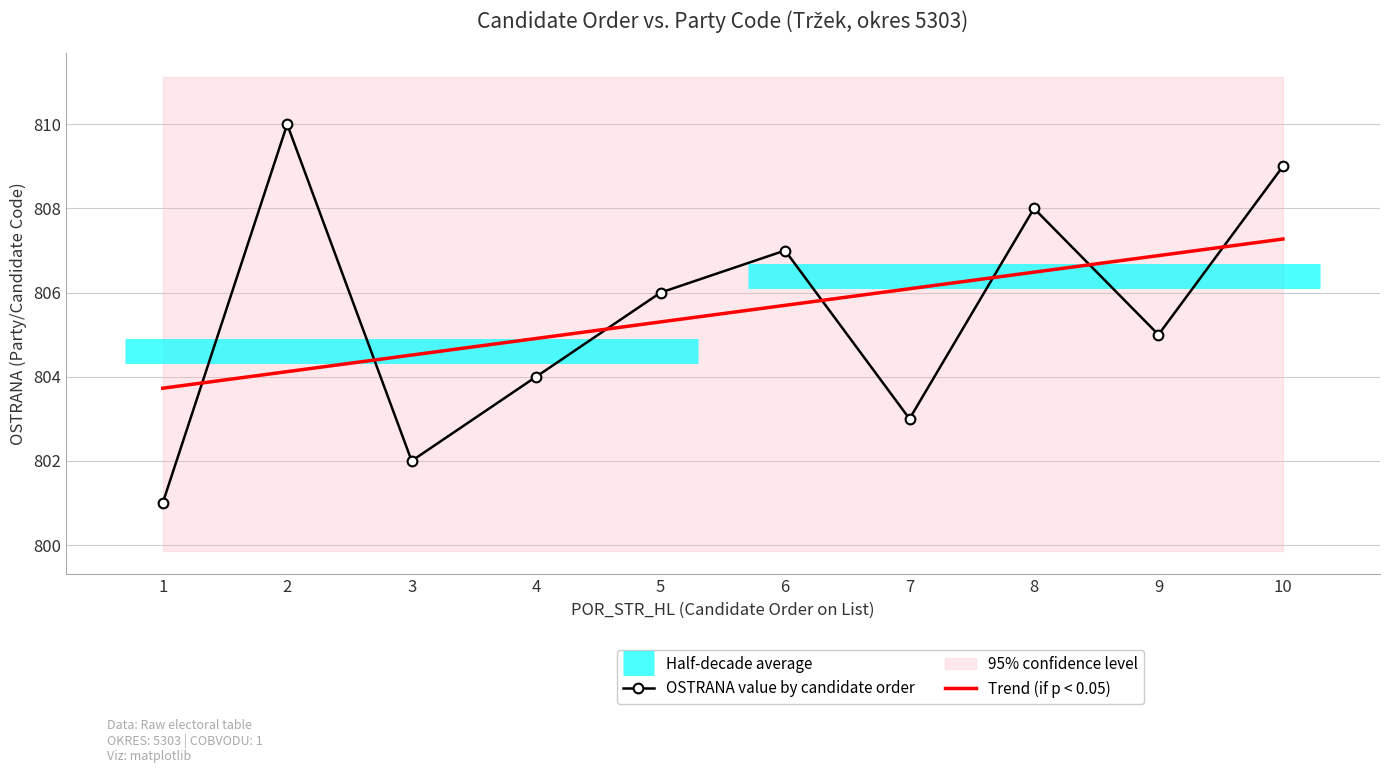

True or false: Trend (if p < 0.05) has a value of 411.3 at 6.

False